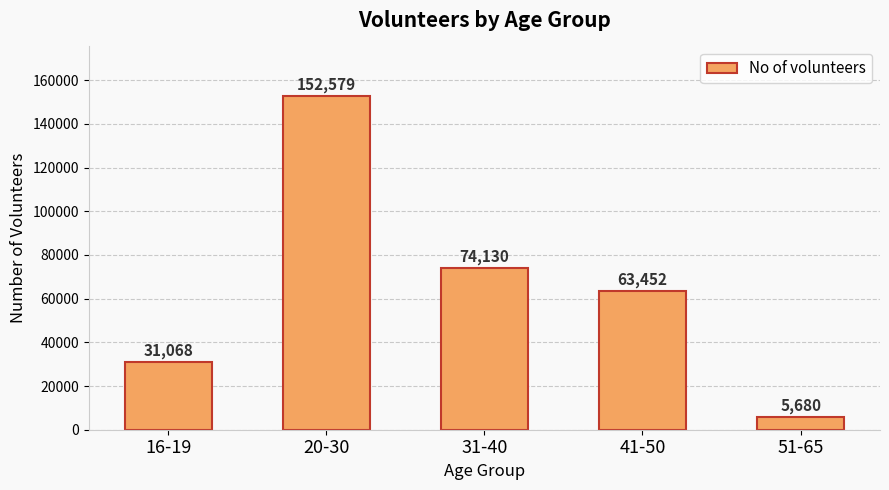

What is the label of the 5th bar from the left?

51-65